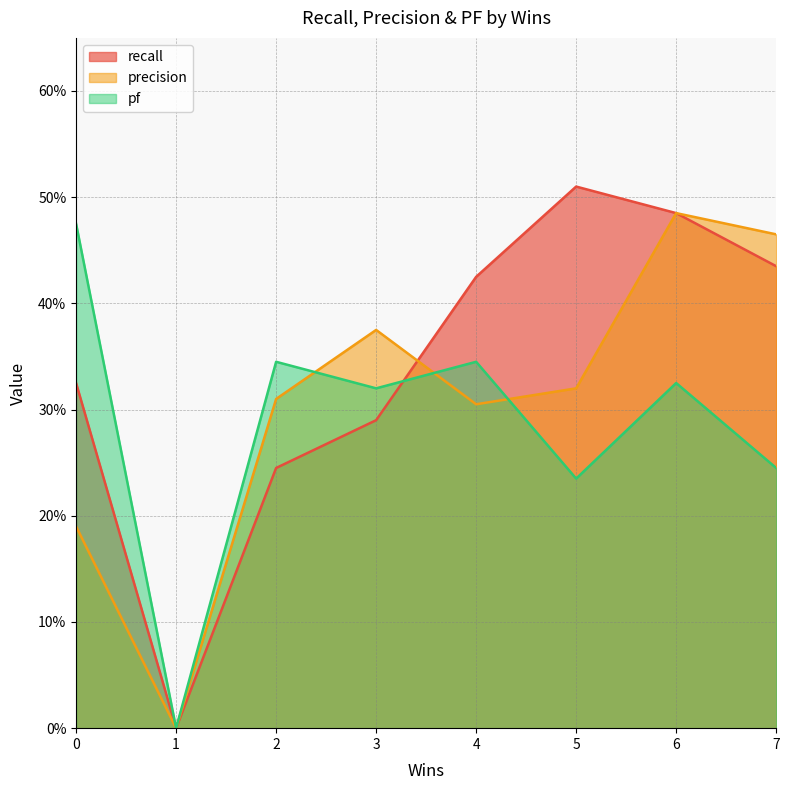

How many times do precision and pf cross each other?

3